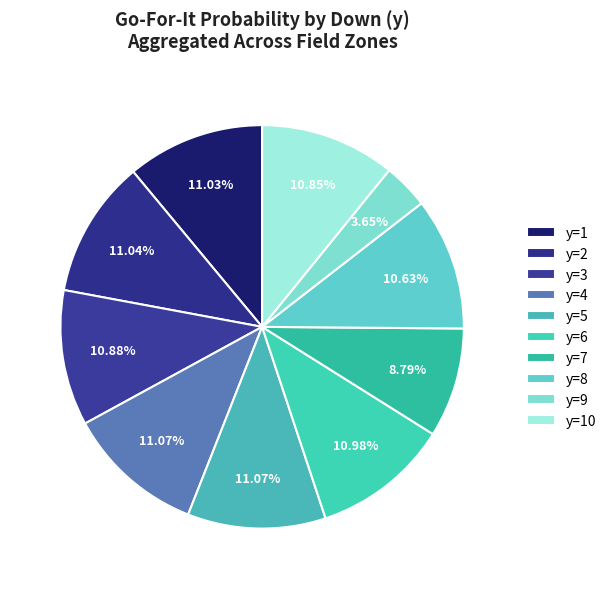

Does y=3 account for over 50% of the chart?

No